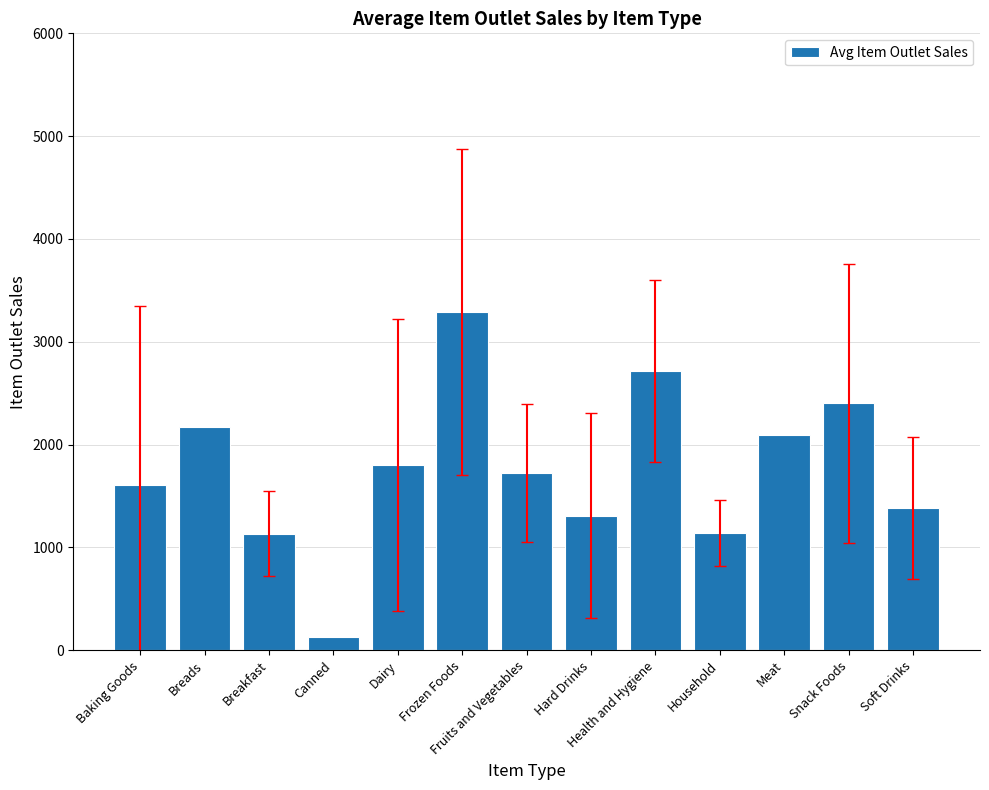

What is the label of the 6th bar from the right?

Hard Drinks